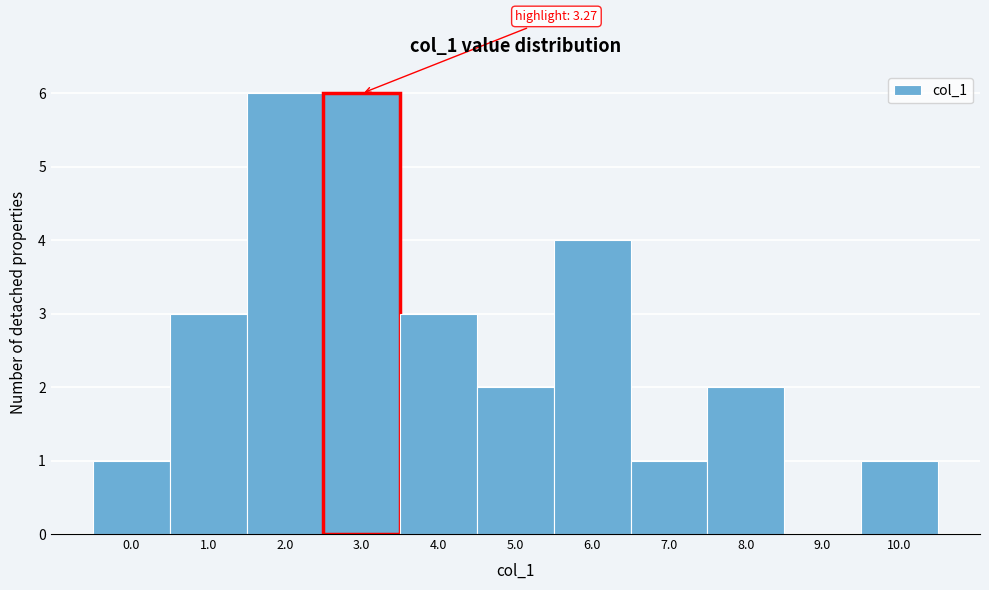

Reading right to left, transcribe all the data shown in this chart.

10.0=1	9.0=0	8.0=2	7.0=1	6.0=4	5.0=2	4.0=3	3.0=6	2.0=6	1.0=3	0.0=1